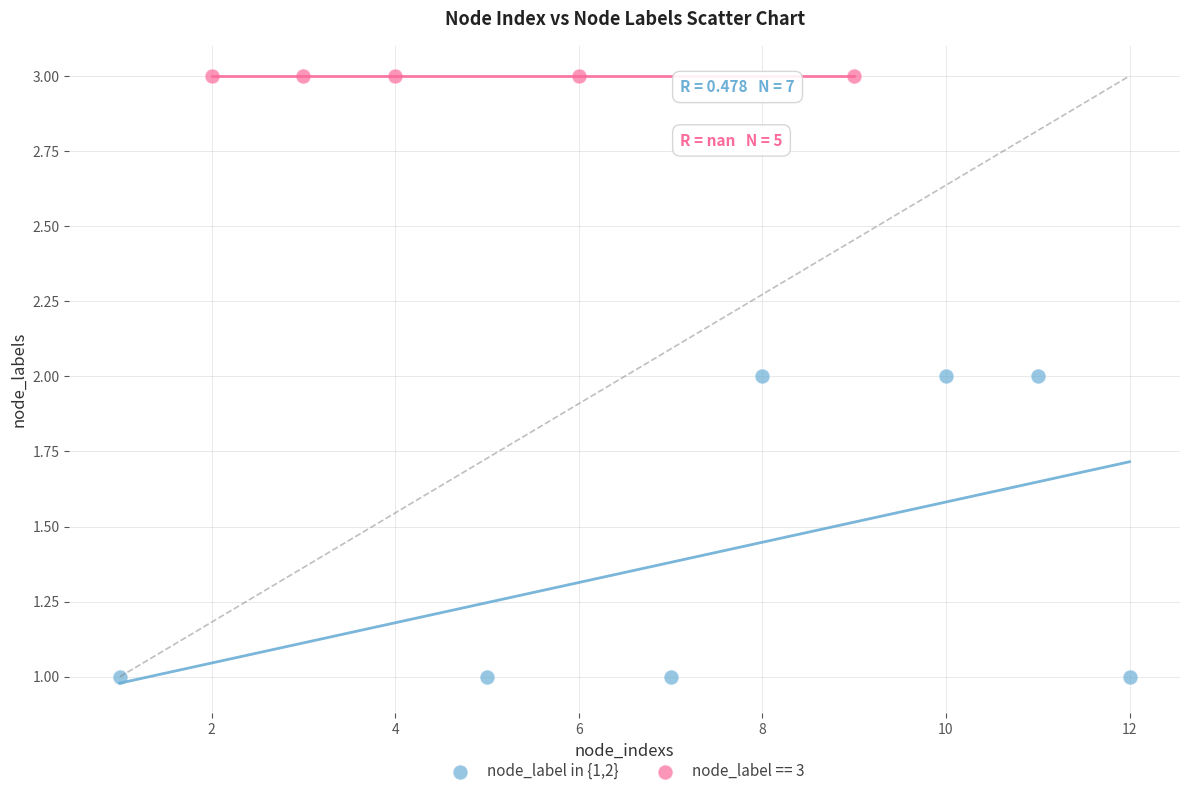

Which series reaches the maximum Y coordinate?

node_label == 3